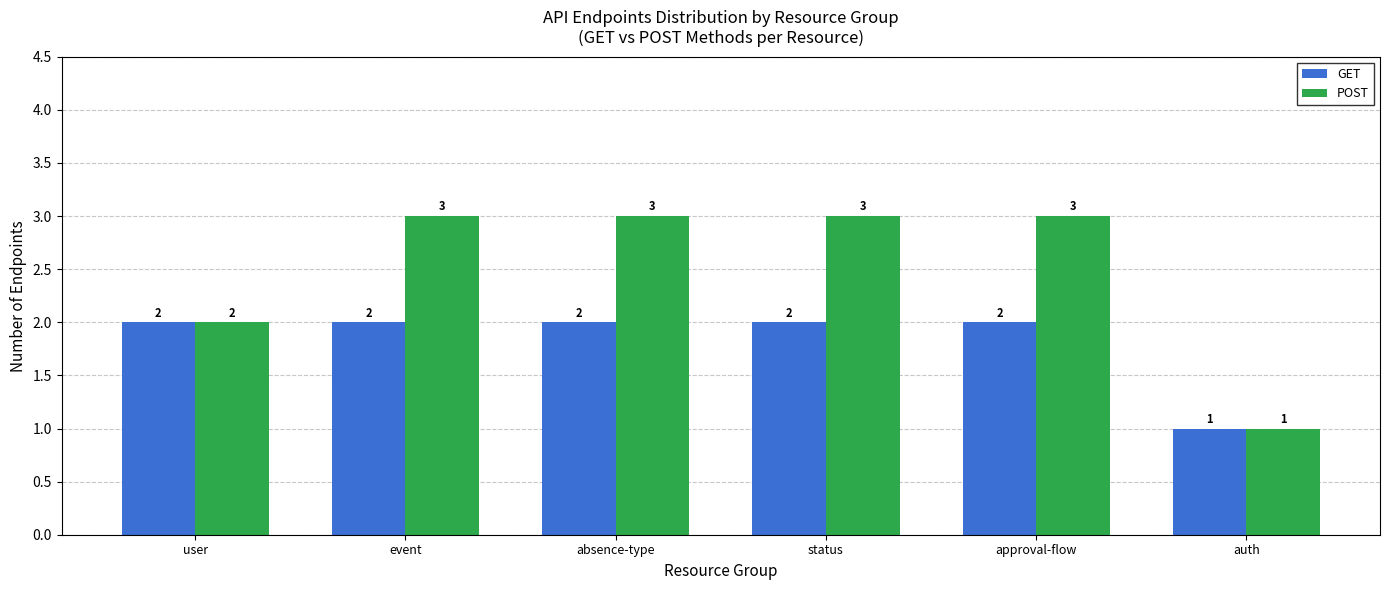

Is it true that POST equals 3 at approval-flow?

True